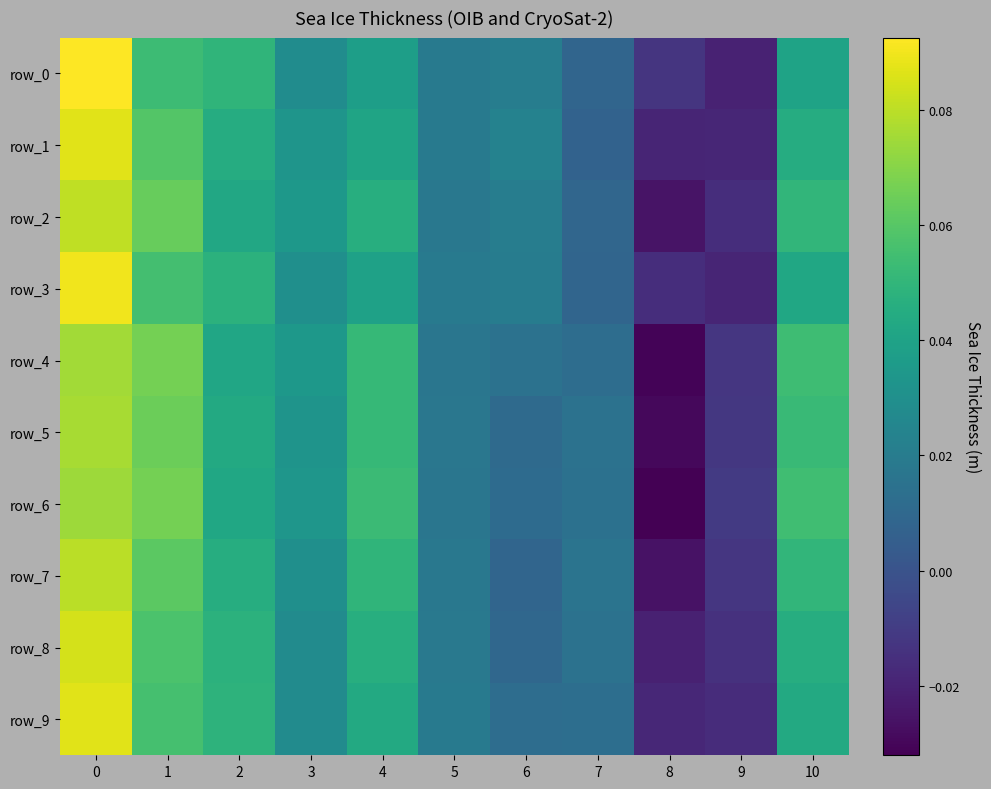

Which series has the largest total across all categories?

row_4